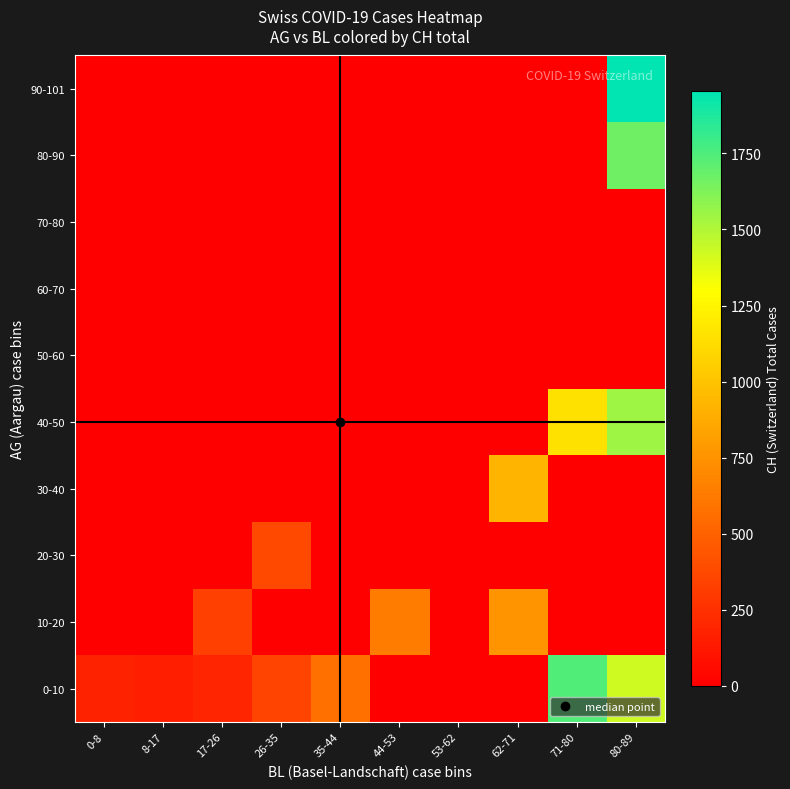

Which category has the highest value across all series?

80-89